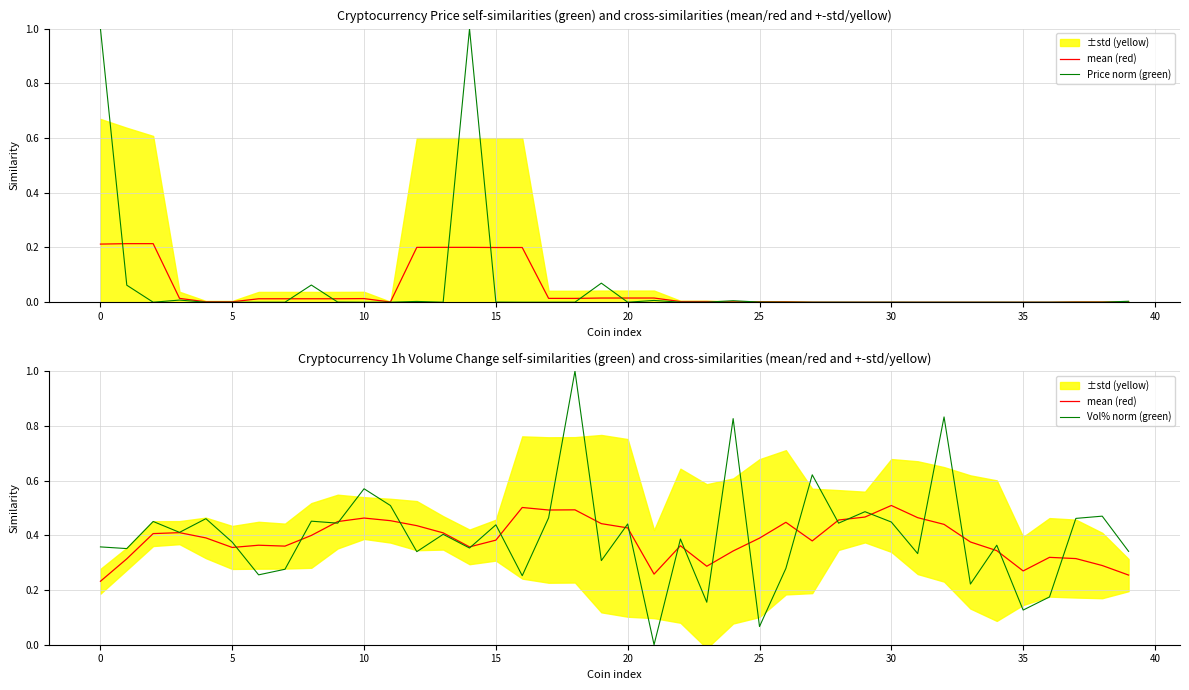

Which series has the widest spread of values?

Price norm (green)